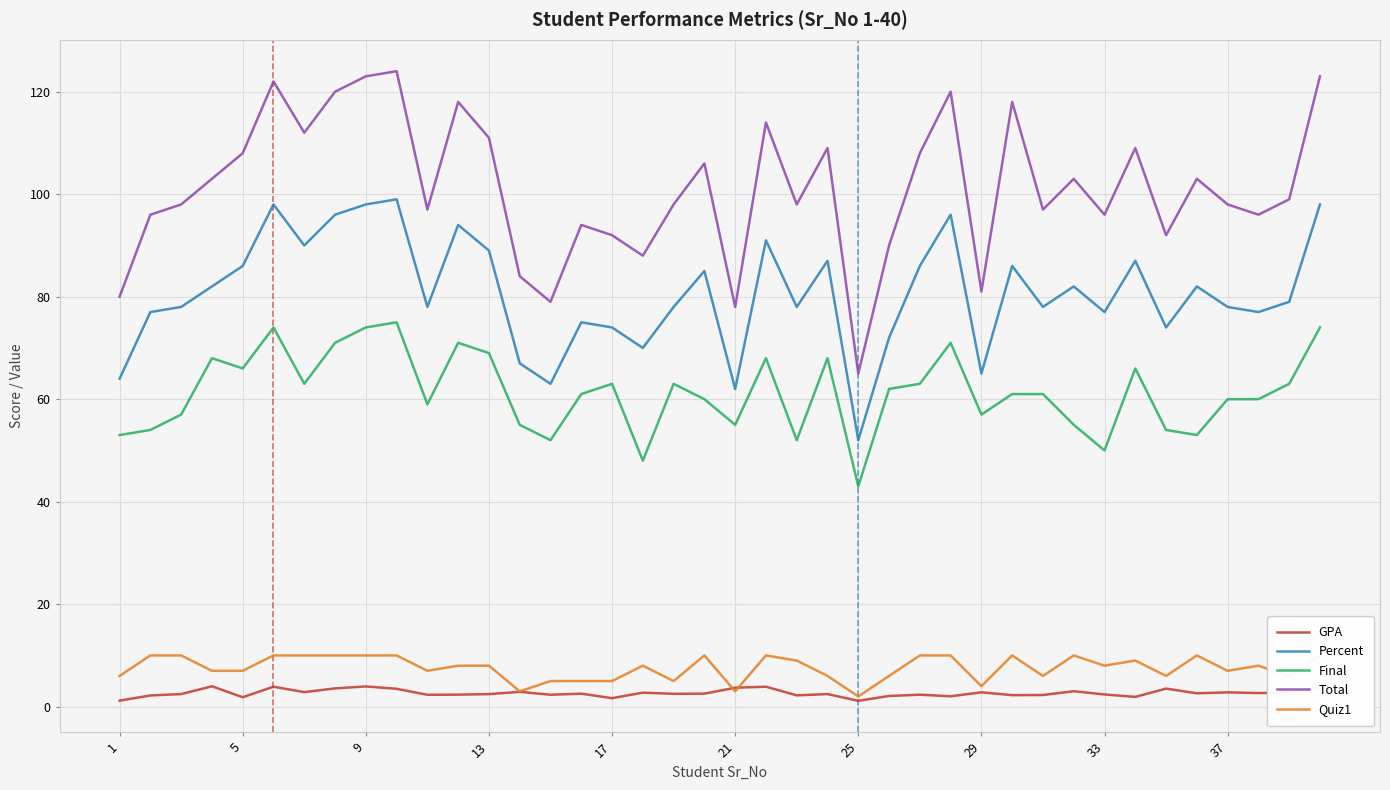

What is the minimum value for Total?

65.0